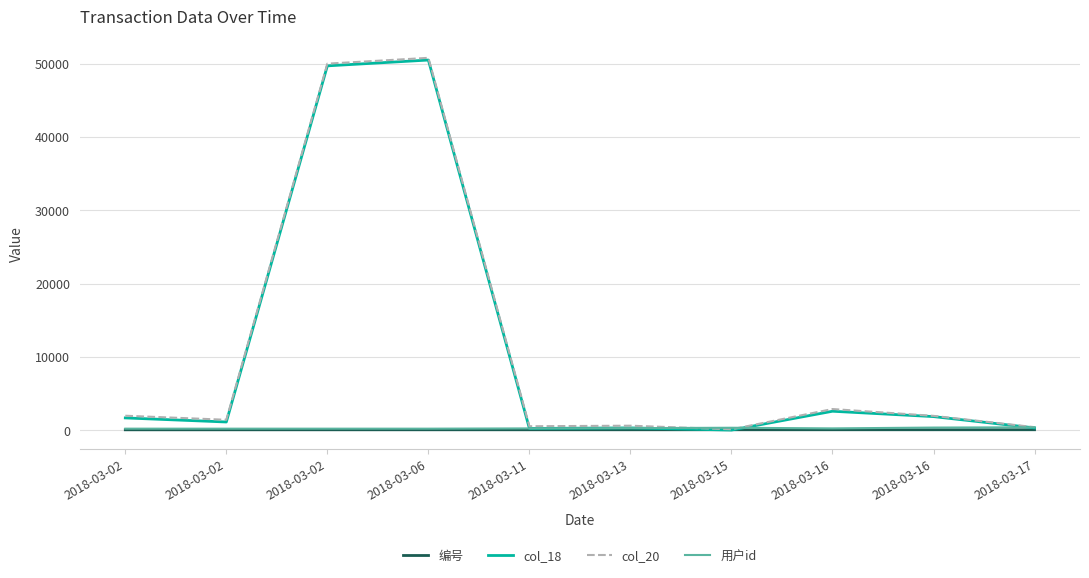

Is this an area chart (filled region under the line)?

No